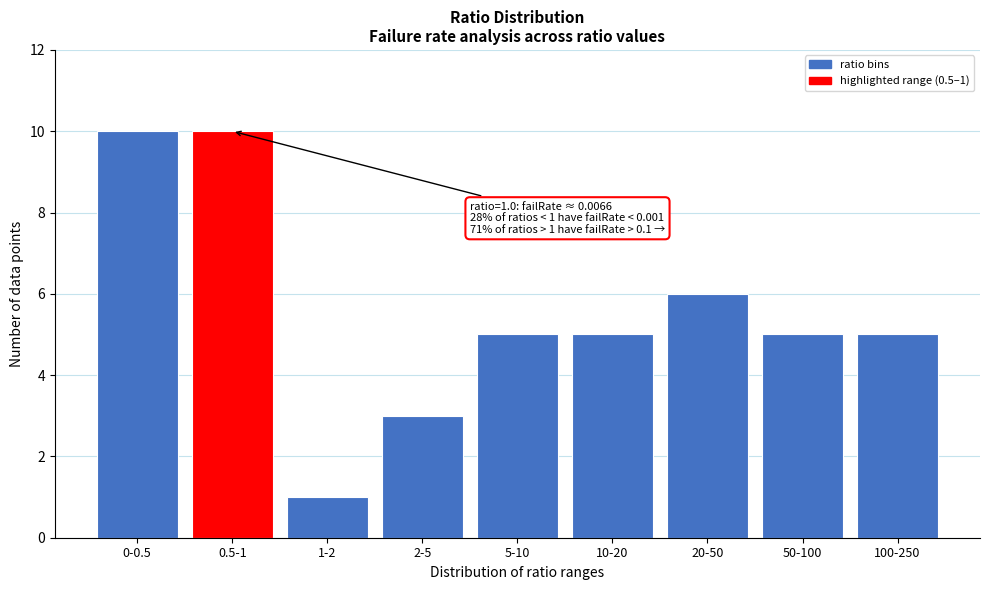

Reading left to right, what are all the values shown in this chart?

10	10	1	3	5	5	6	5	5